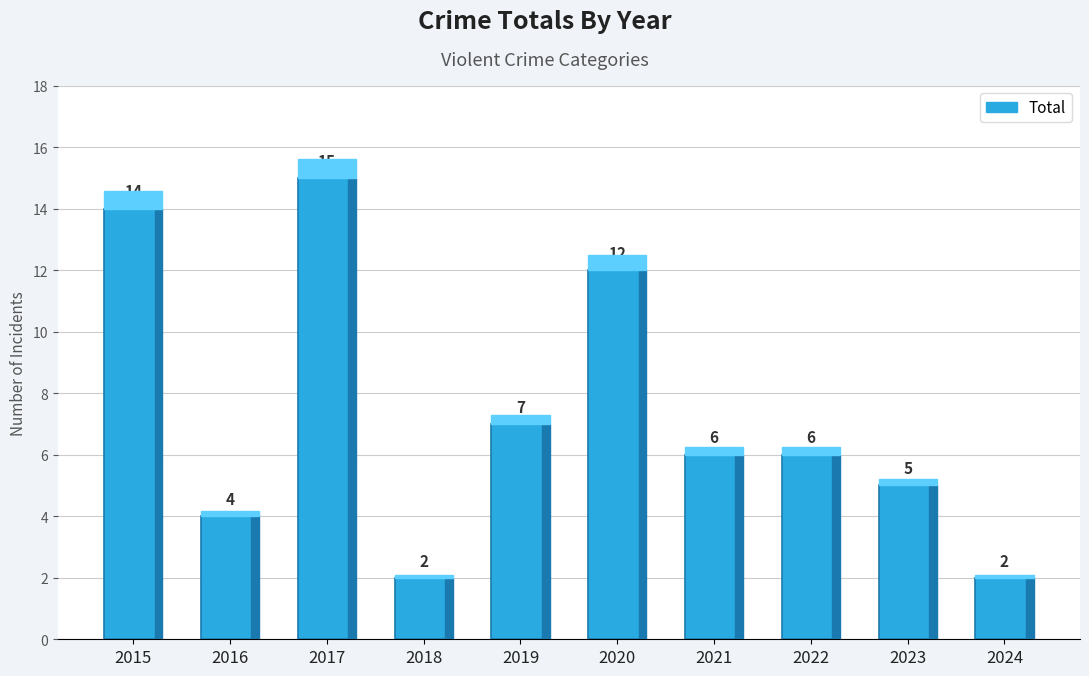

Does the chart contain stacked bars?

No